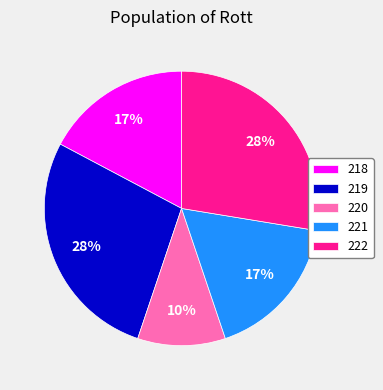

To the nearest percent, what portion does 221 represent?

17%